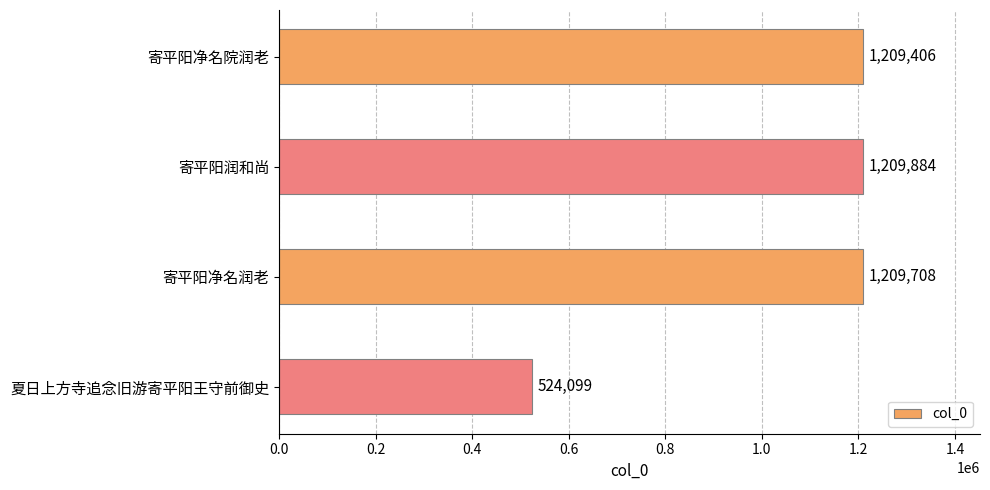

What is the change in value from 寄平阳润和尚 to 寄平阳净名润老?

-176